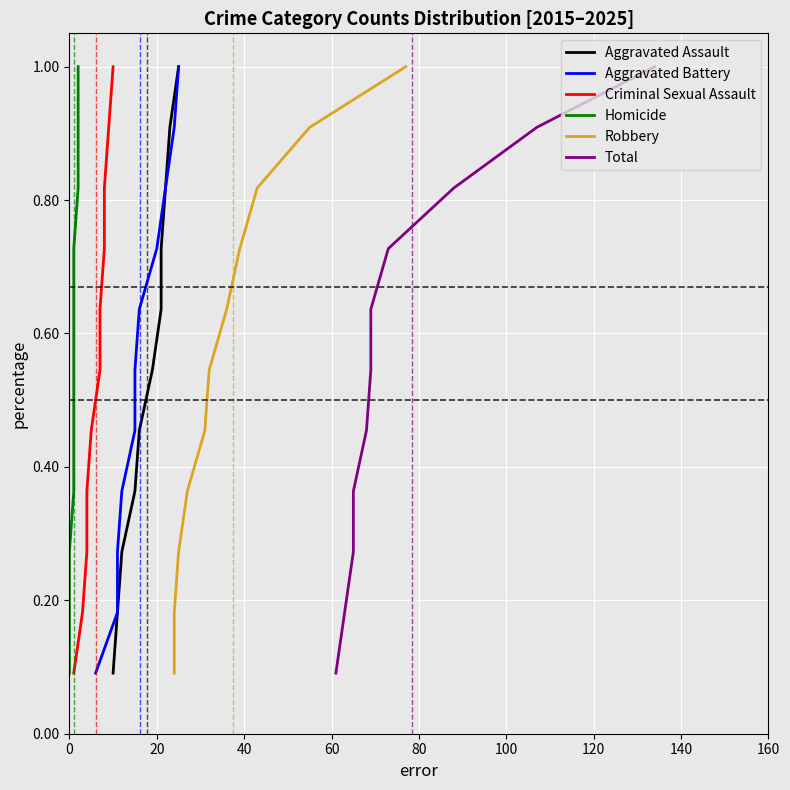

What is the minimum value for Aggravated Assault?

0.1